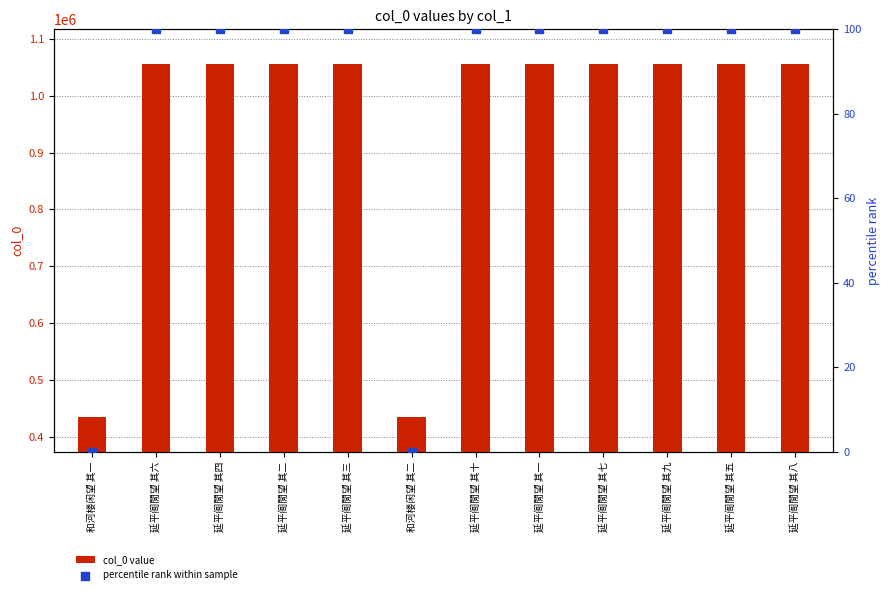

Which series reaches the maximum Y coordinate?

col_0 value